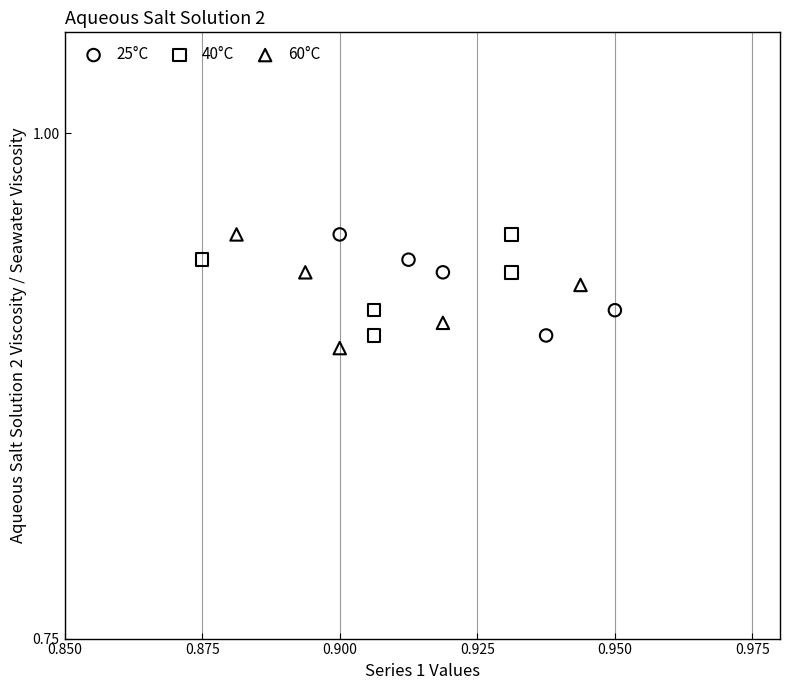

What are all the series names shown in the legend?

25°C, 40°C, 60°C